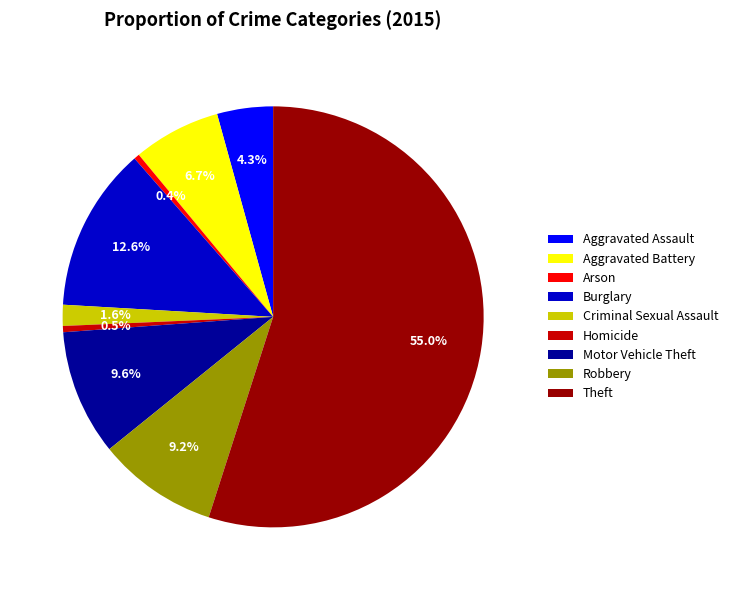

Which category has the biggest portion of the pie?

Theft